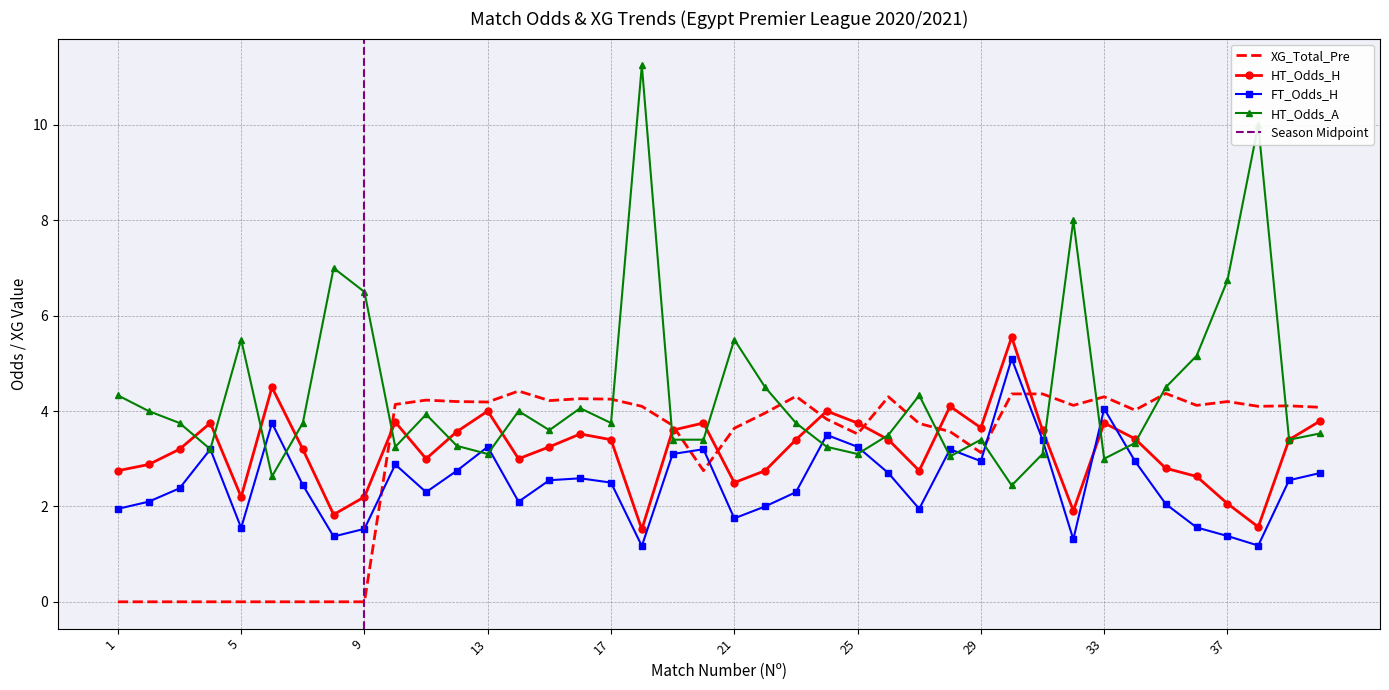

What is the lowest value of the FT_Odds_H series?

1.2